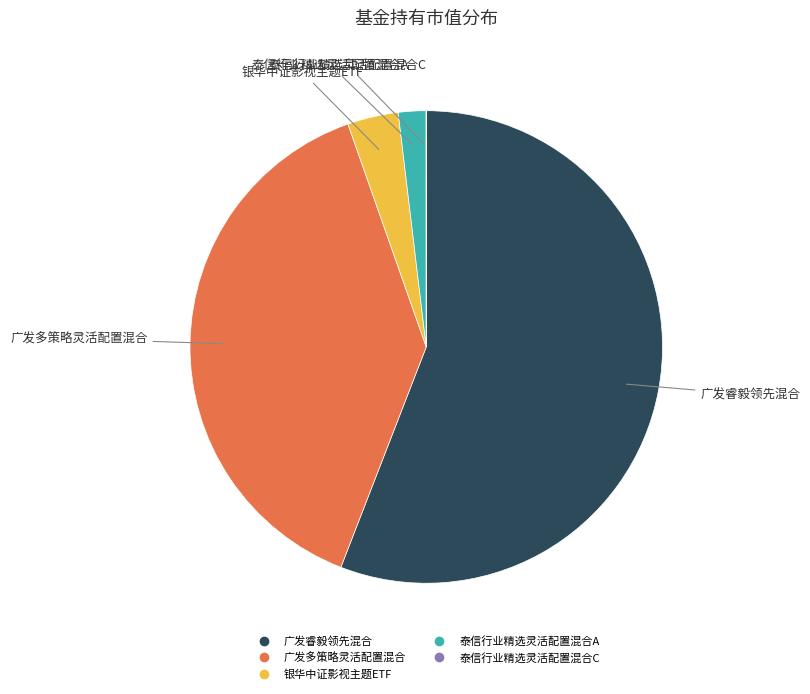

The 泰信行业精选灵活配置混合A slice represents 2% of the pie. True or false?

True